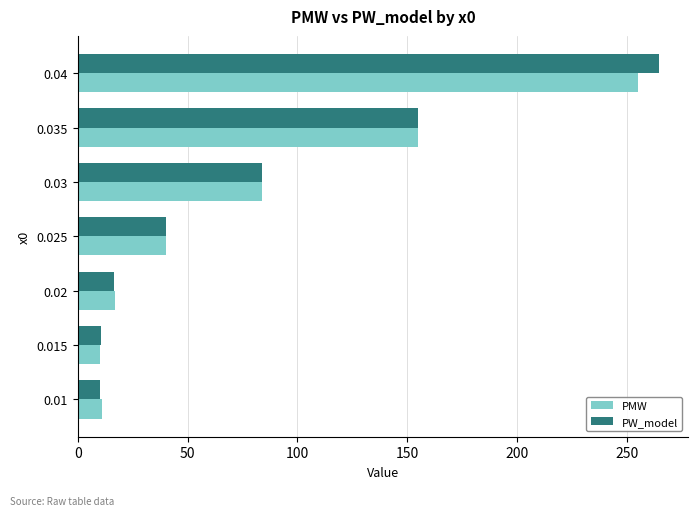

Which series has the largest range (max minus min)?

PW_model